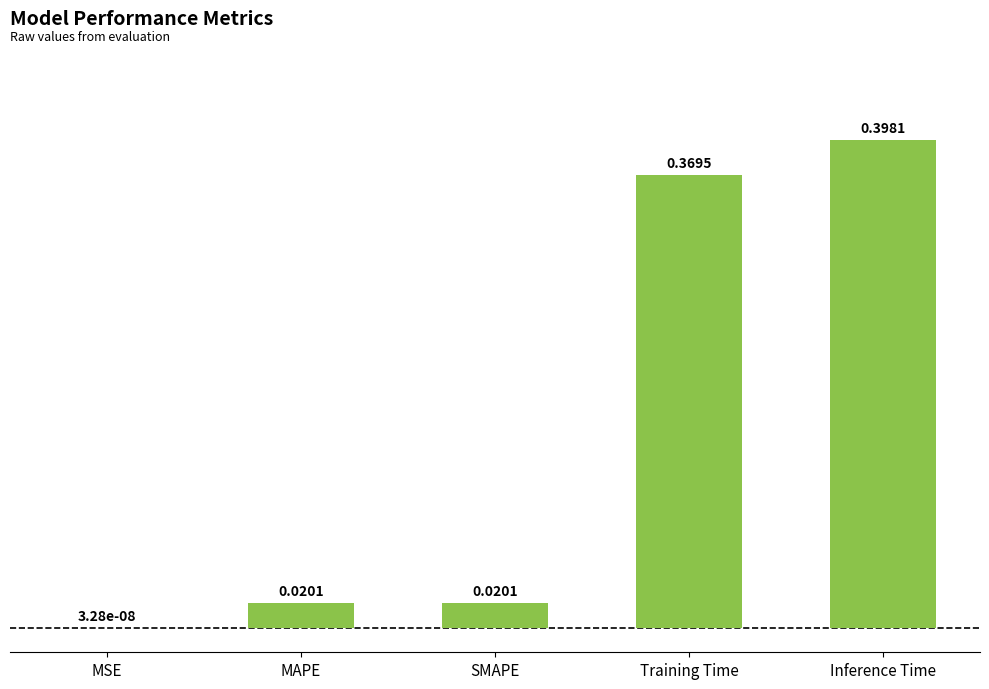

At which category does the chart reach its peak across all series?

Inference Time